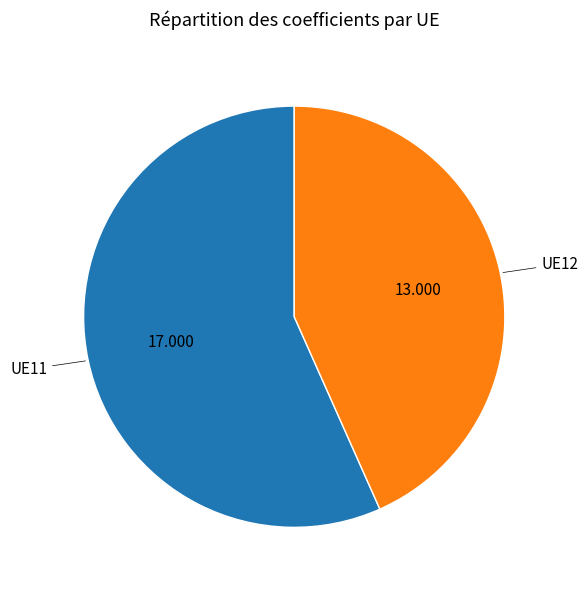

Is there any slice that represents more than half of the pie?

Yes